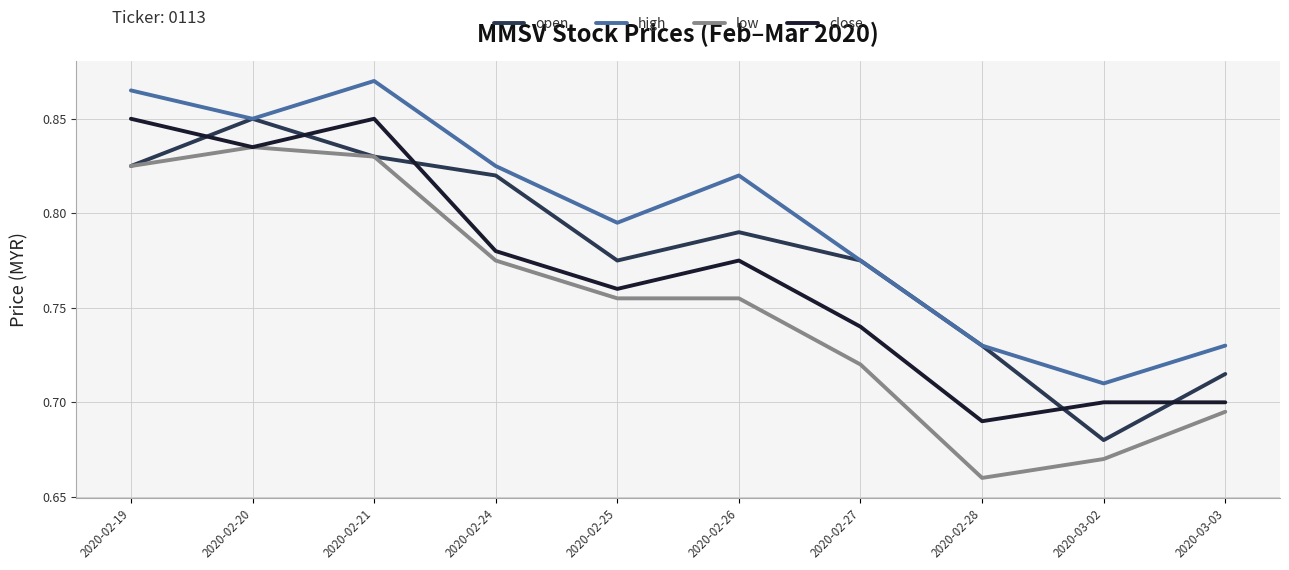

What position from the right is 2020-02-24?

7